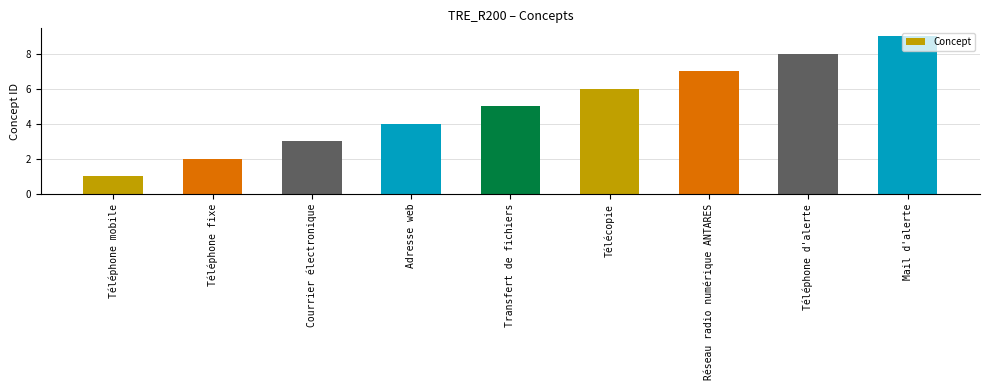

What is the smallest value displayed?

1